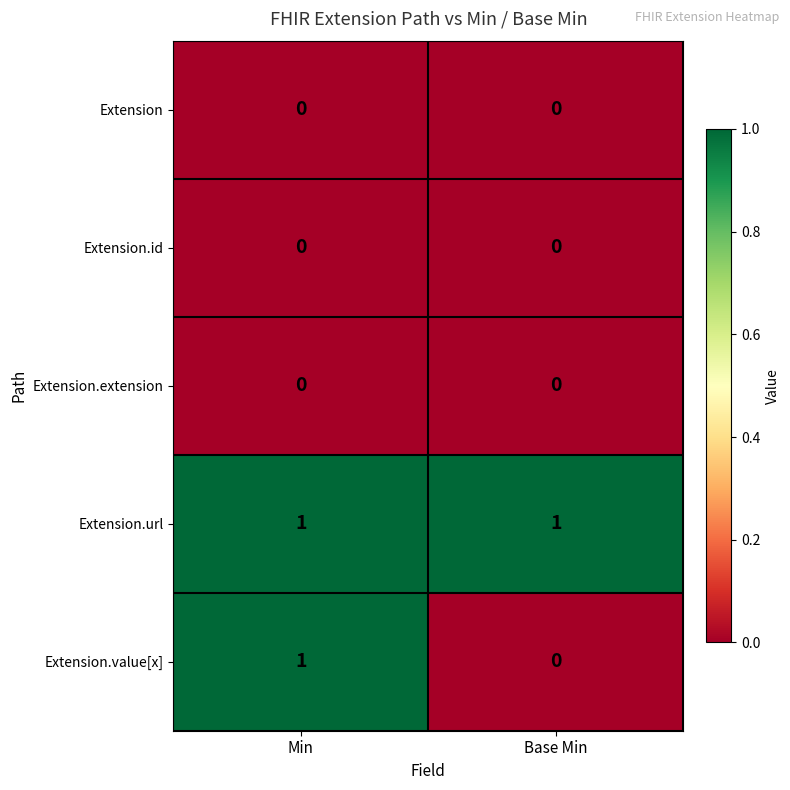

Which series has the largest total across all categories?

Extension.url